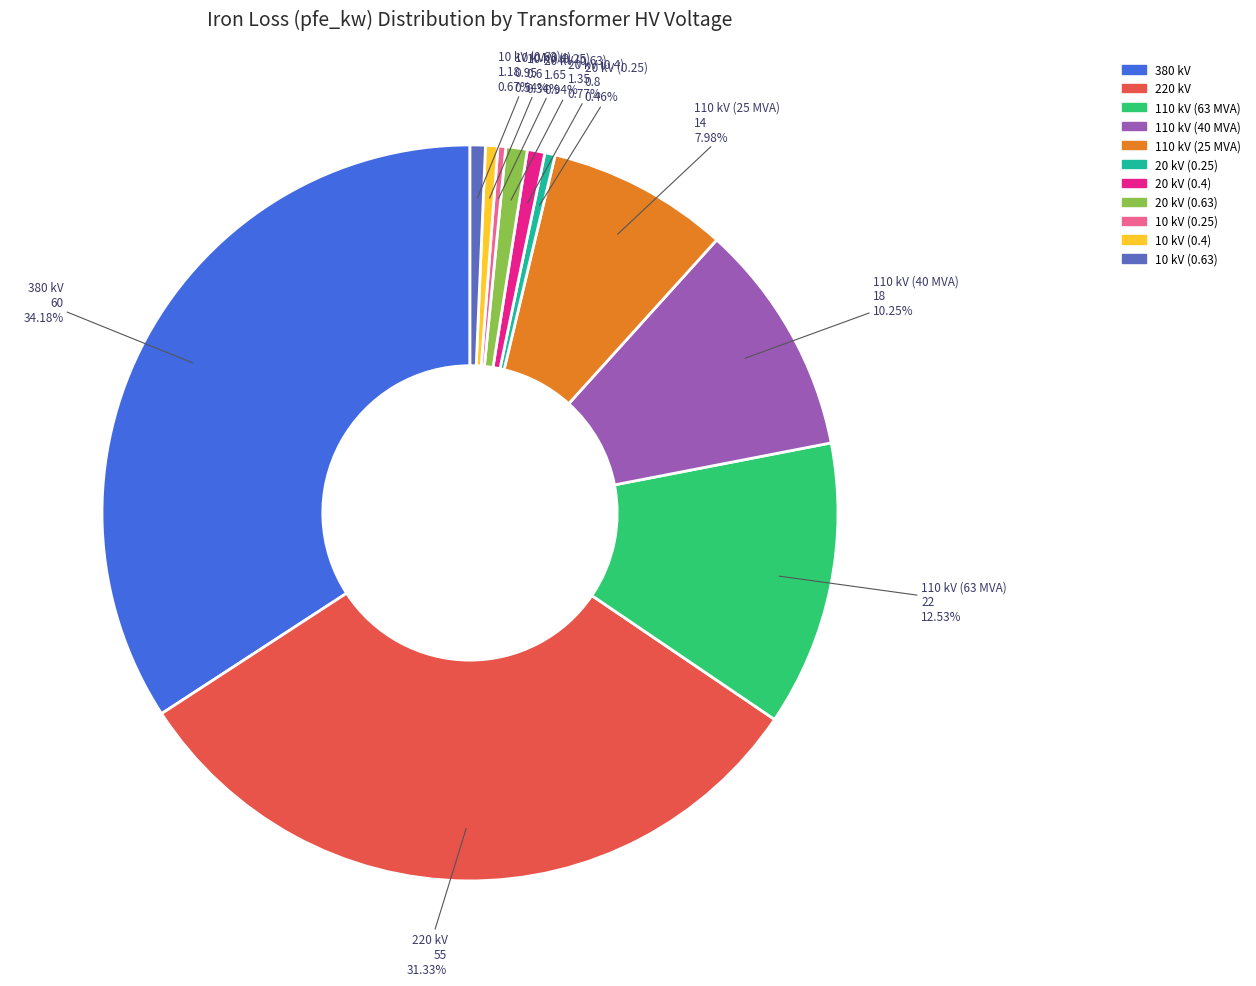

Is there any slice that represents more than half of the pie?

No